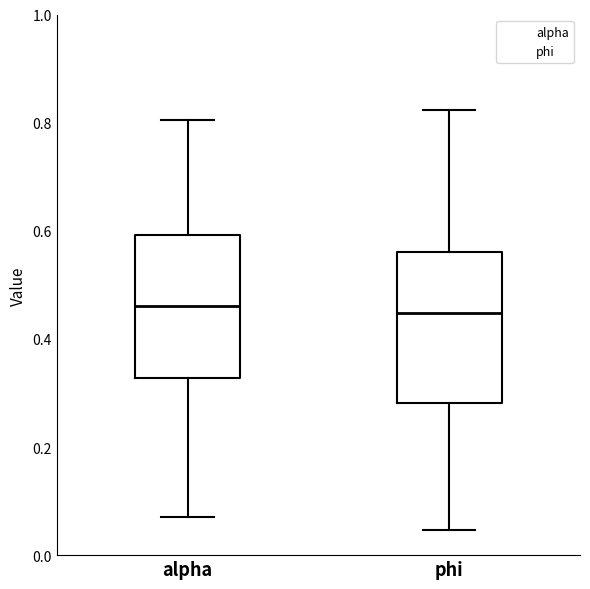

Reading left to right, transcribe this box plot: for each box, give where its median line is, the range the box spans, and where its two whiskers end, as read against the y-axis. The values are not printed on the chart, so give them approximately, as read against the axis.

alpha: median 0.46, box 0.32 to 0.60, whiskers 0.06 to 0.80
phi: median 0.44, box 0.28 to 0.56, whiskers 0.04 to 0.82